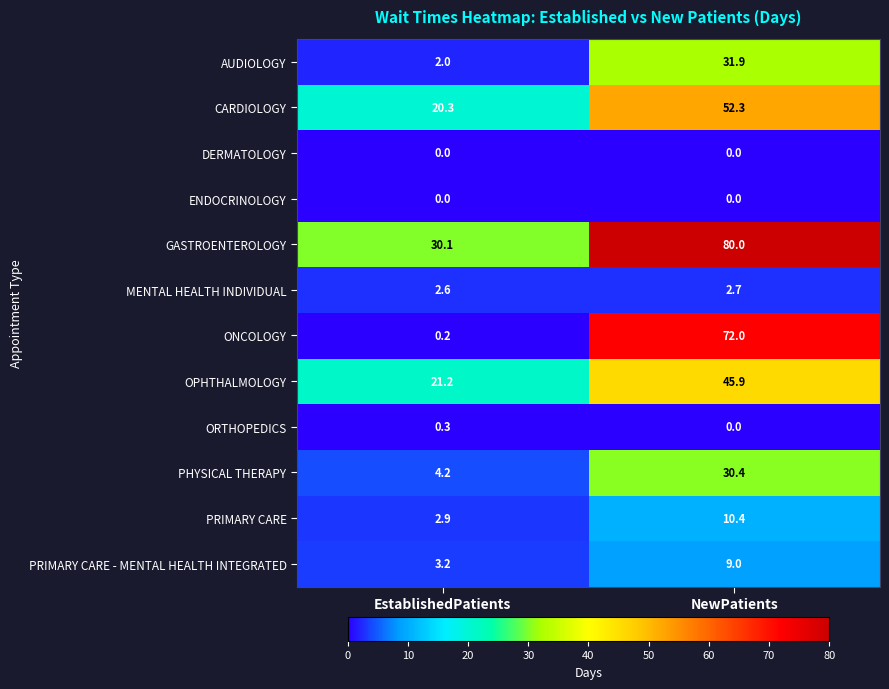

What is the maximum value shown in the chart?

80.0